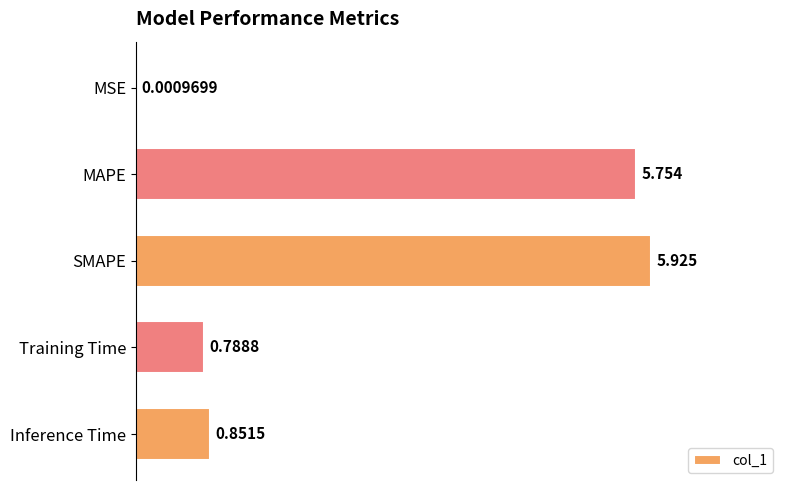

Which category has the highest value across all series?

SMAPE